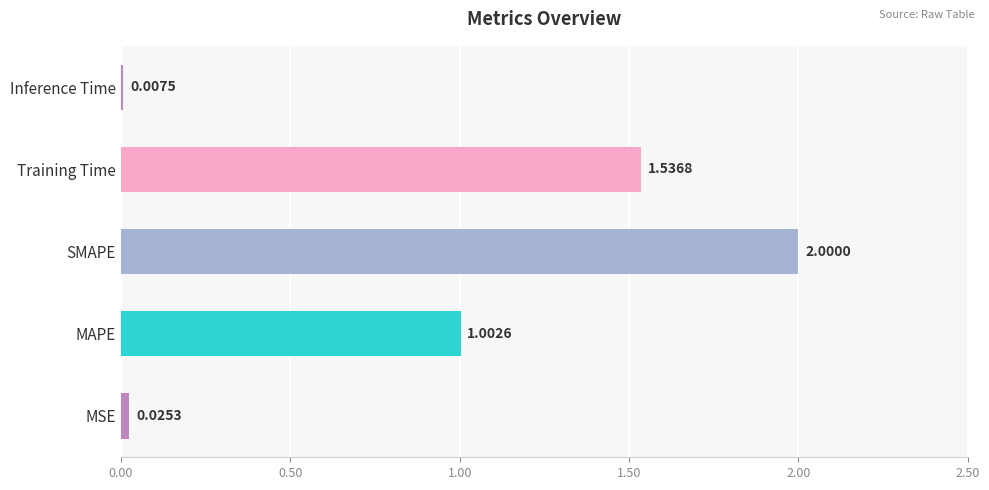

Rank the categories by value from lowest to highest.

Inference Time, MSE, MAPE, Training Time, SMAPE